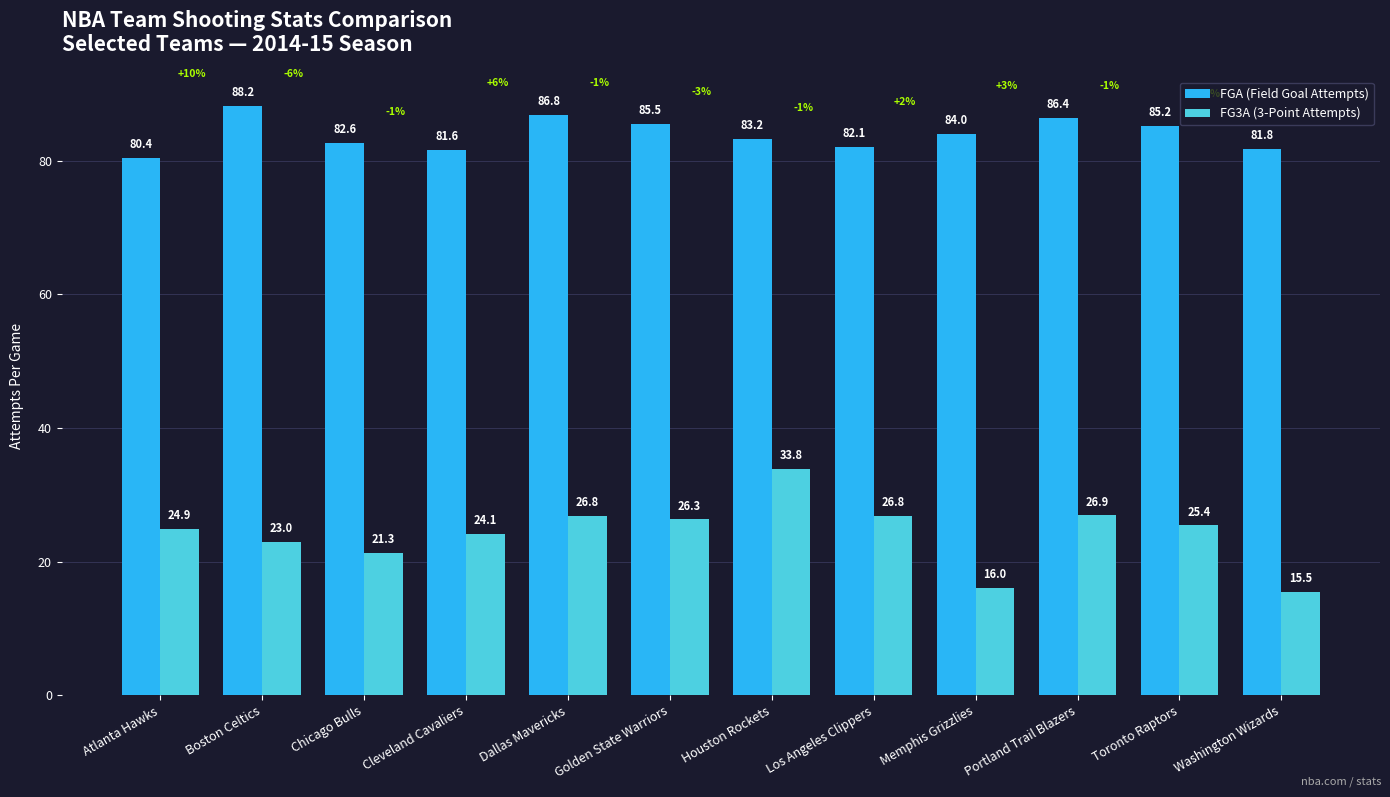

Which series has the largest range (max minus min)?

FG3A (3-Point Attempts)